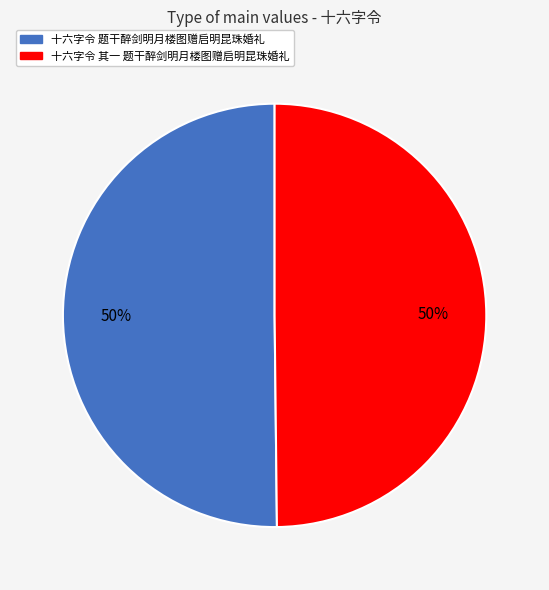

True or false: 十六字令 其一 题干醉剑明月楼图赠启明昆珠婚礼 accounts for 50% of the total.

True